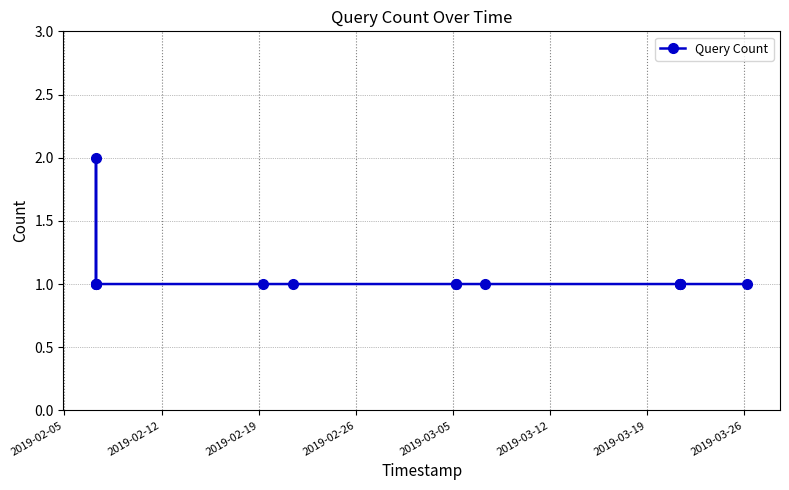

What is the value of the 9th point from the left?

1